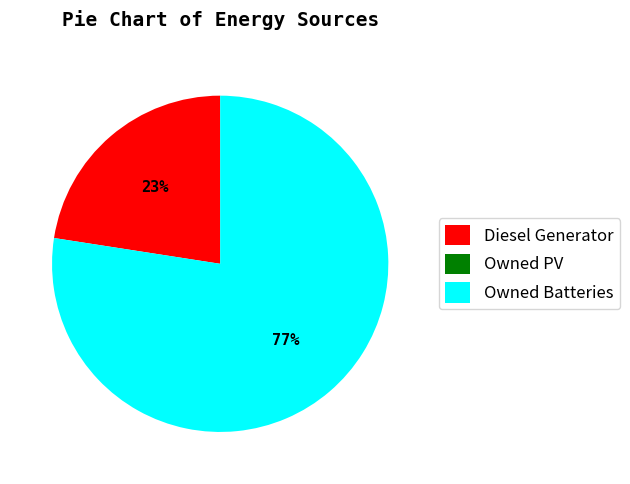

Which slice is the largest?

Owned Batteries